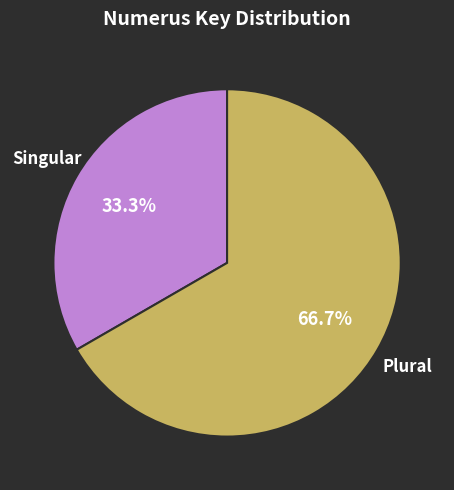

To the nearest percent, what is the difference between the largest and smallest slice percentages?

33%